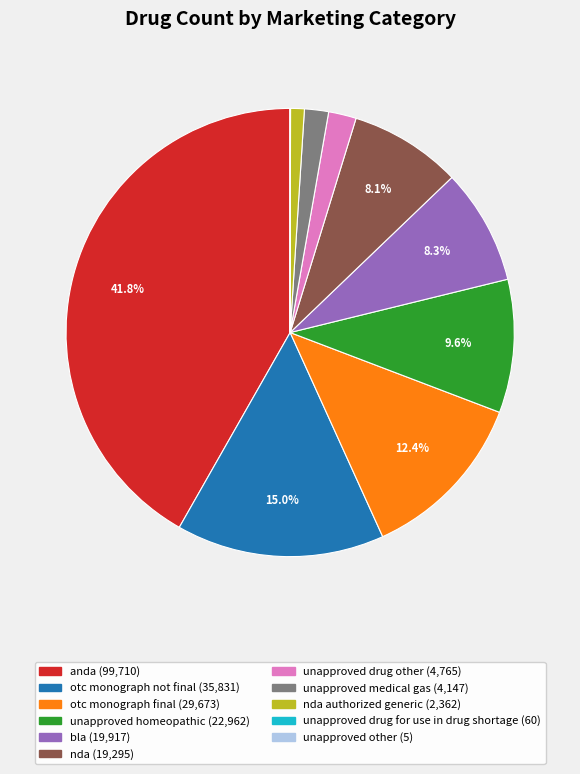

Is there any slice that represents more than half of the pie?

No